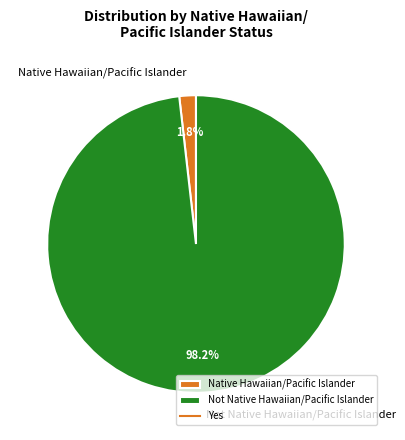

To the nearest percent, what percentage of the pie is Native Hawaiian/Pacific Islander?

2%